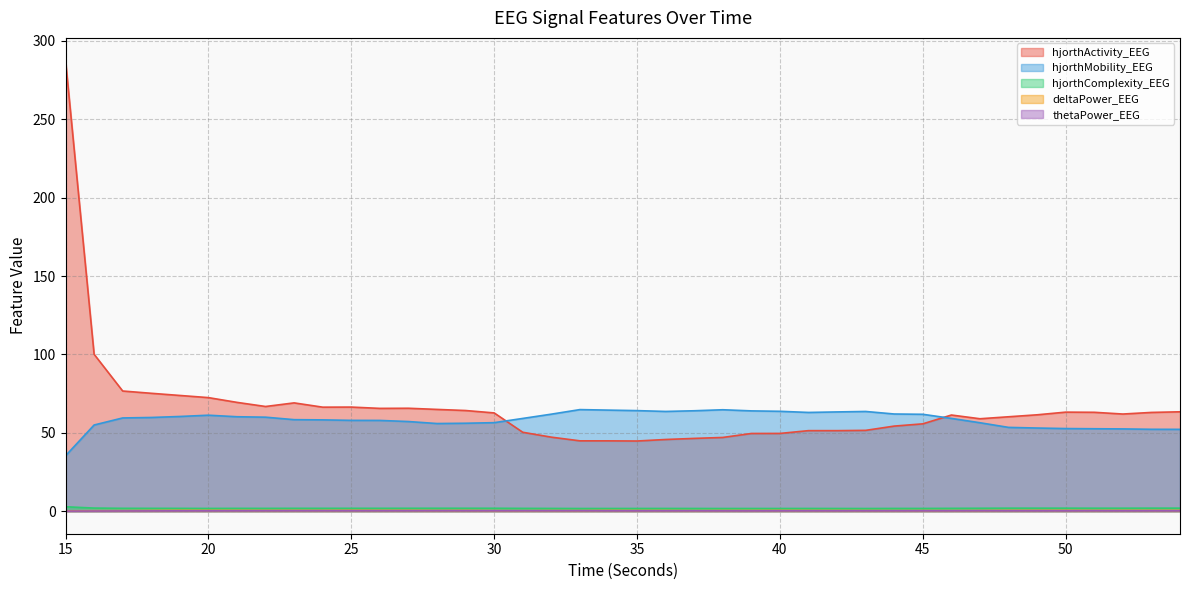

How many series are shown in this chart?

5